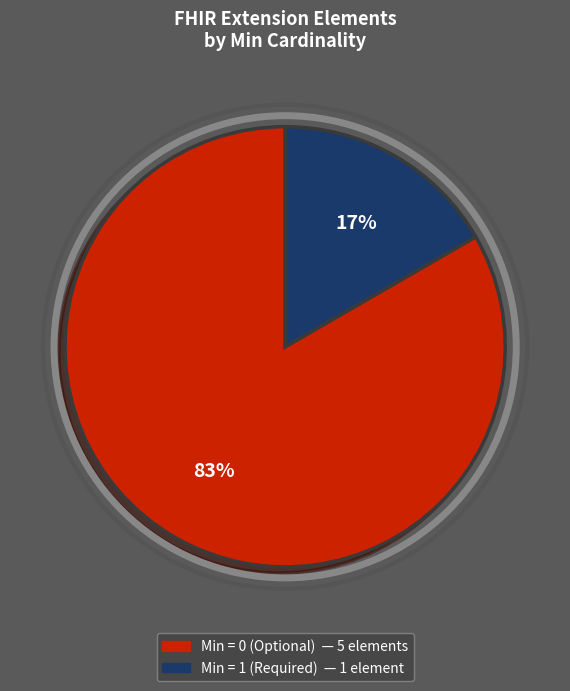

Is there a majority slice in this chart?

Yes